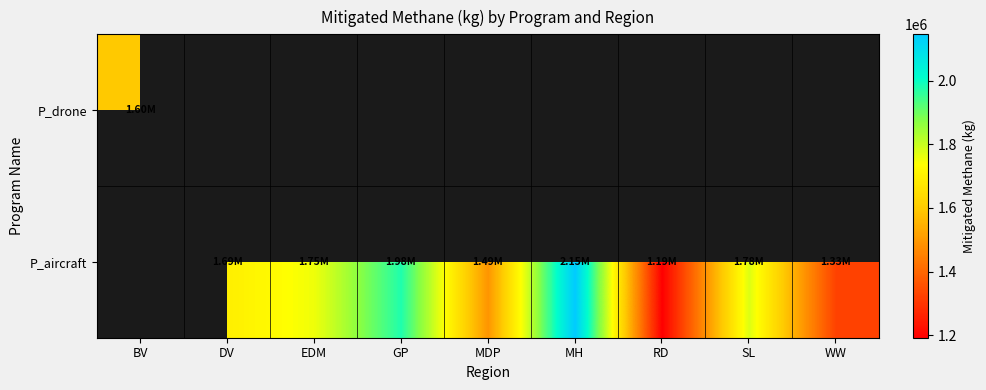

What is the minimum value shown in the chart?

1192556.6